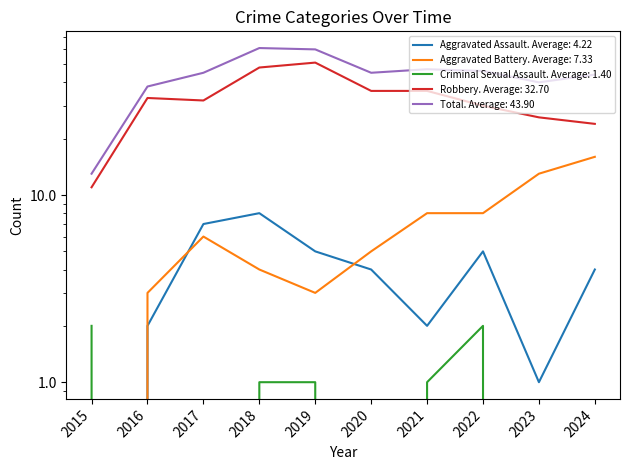

How many interior local valleys does the Aggravated Battery series have?

1